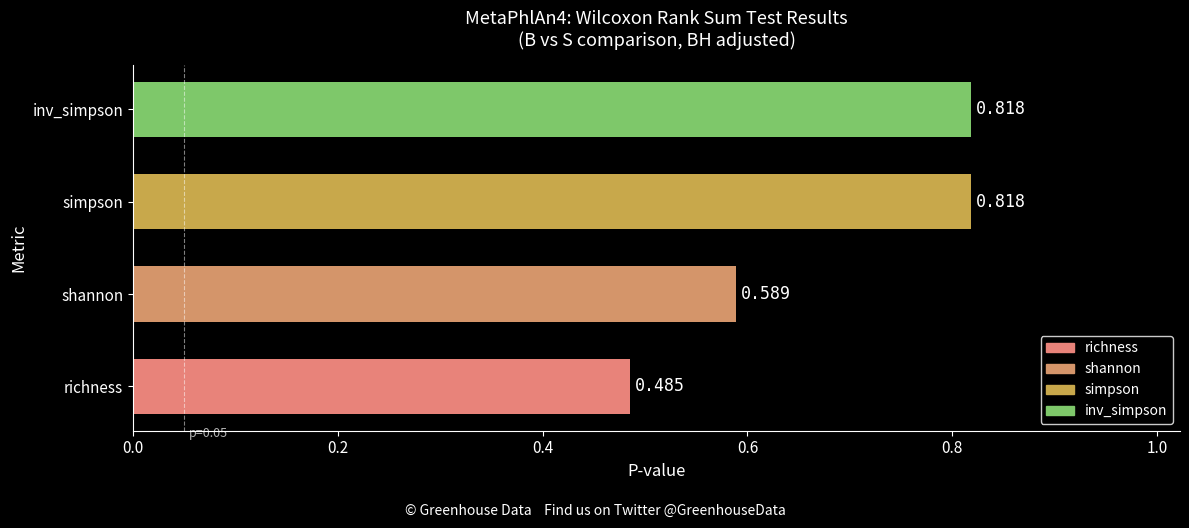

At which category does the chart reach its minimum across all series?

richness